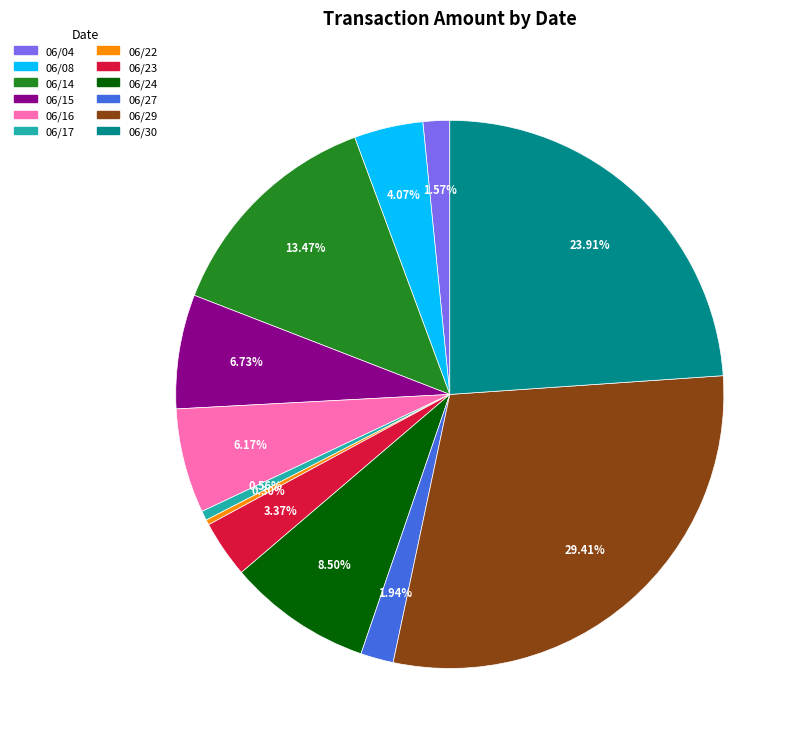

Is the sum of 06/30 and 06/29 greater than half?

Yes